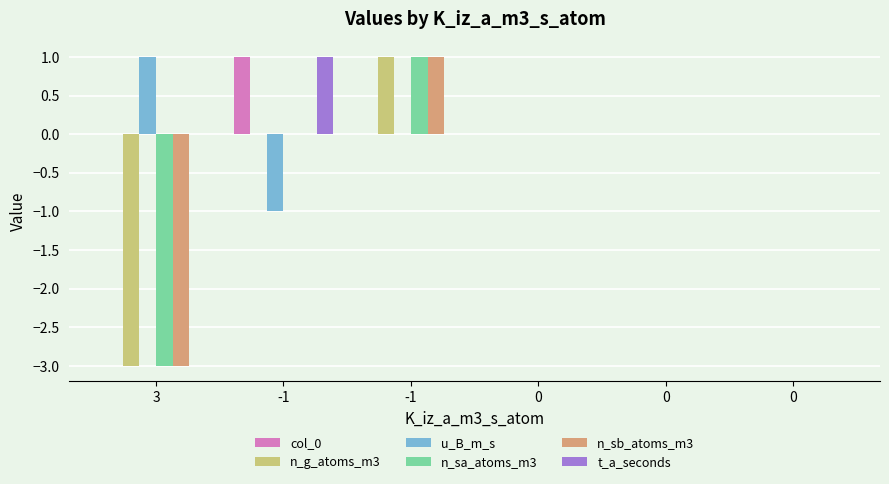

How many groups of bars are there?

6